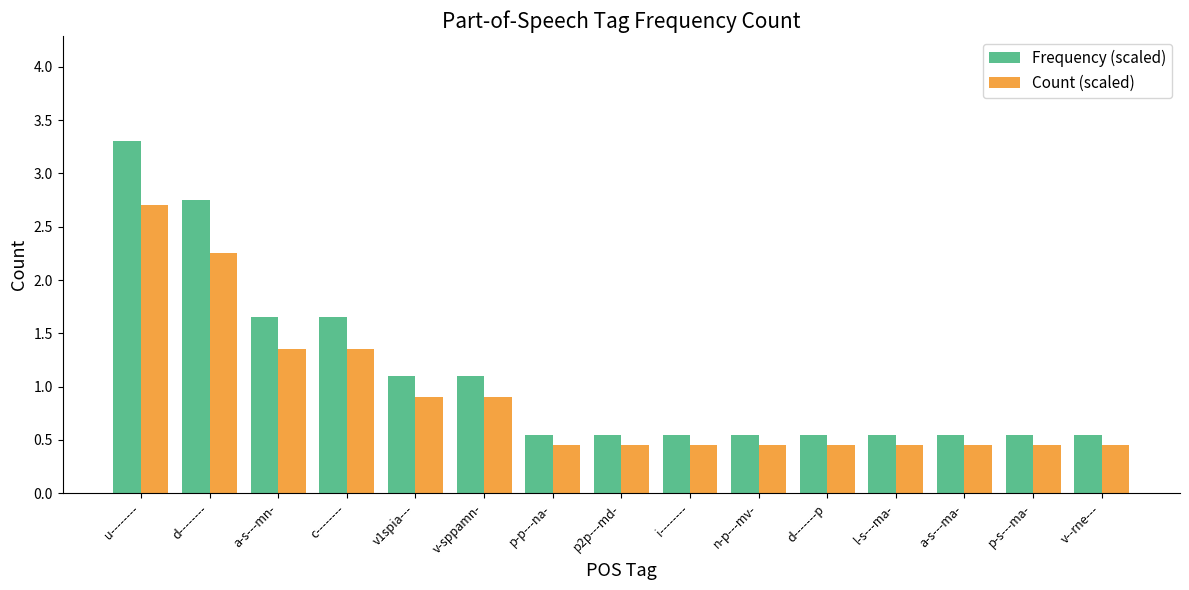

Which category has the highest value across all series?

u--------